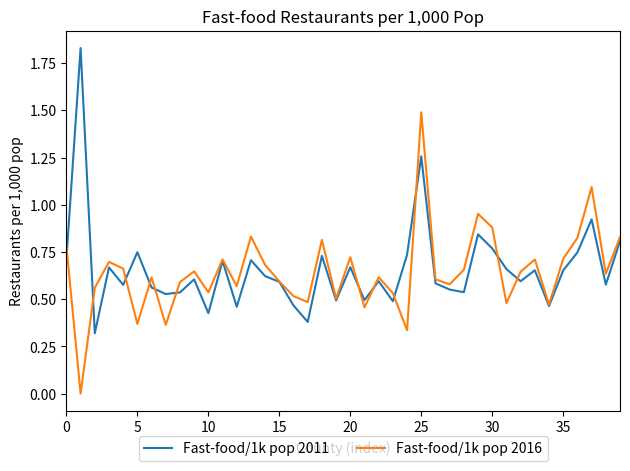

How many interior local valleys does the Fast-food/1k pop 2011 series have?

13